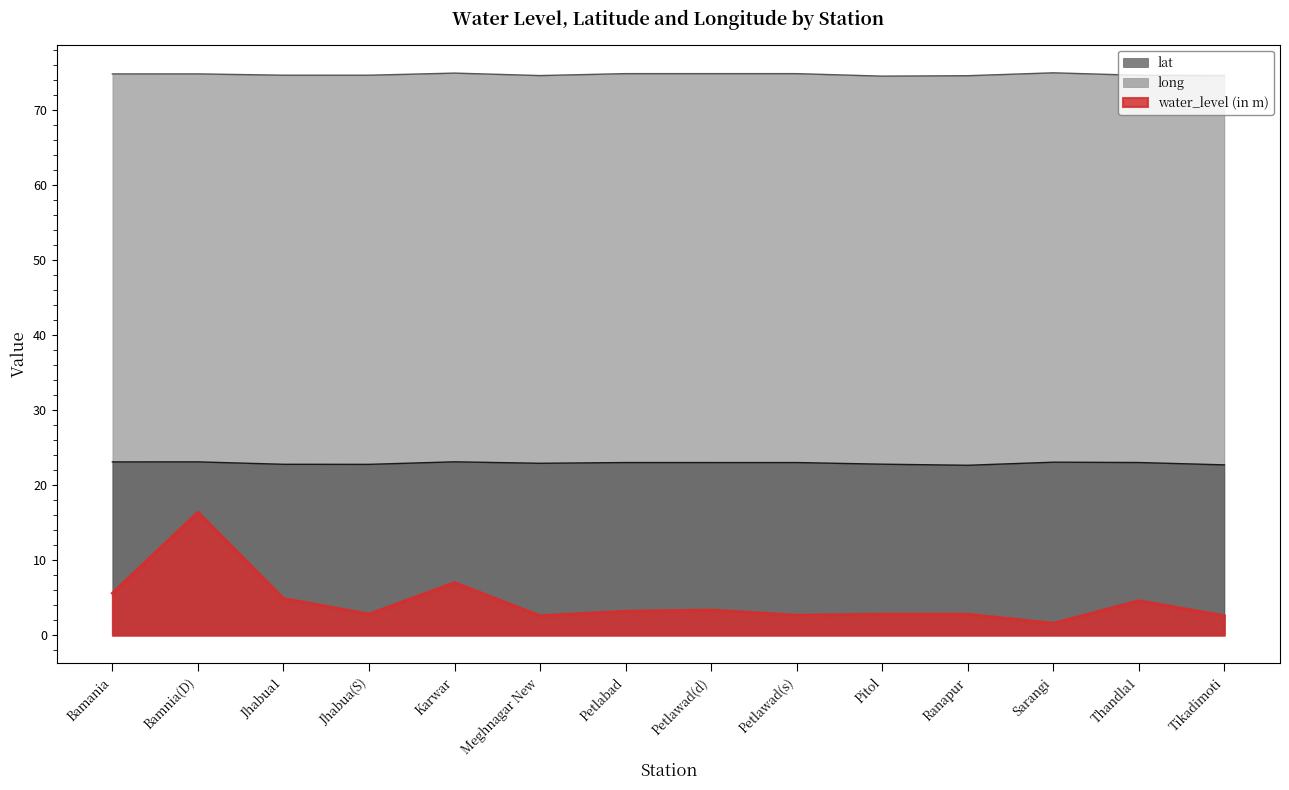

Read the long value at Bamania.

74.8